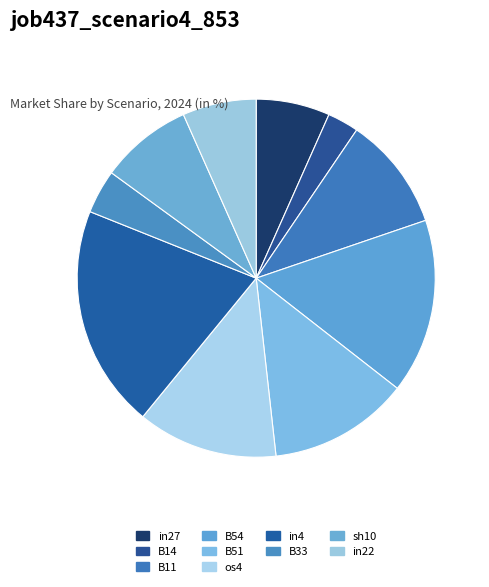

Is in4 the majority of the pie?

No